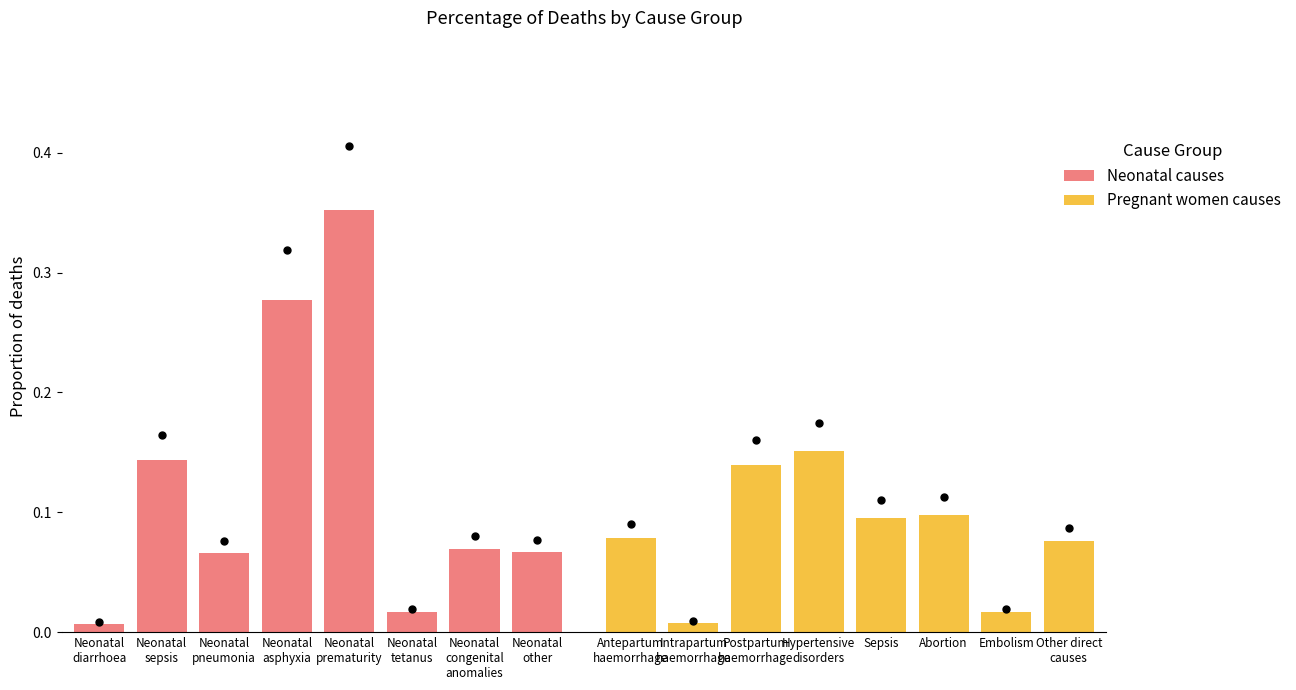

Which series contains the lowest Y value?

Neonatal causes